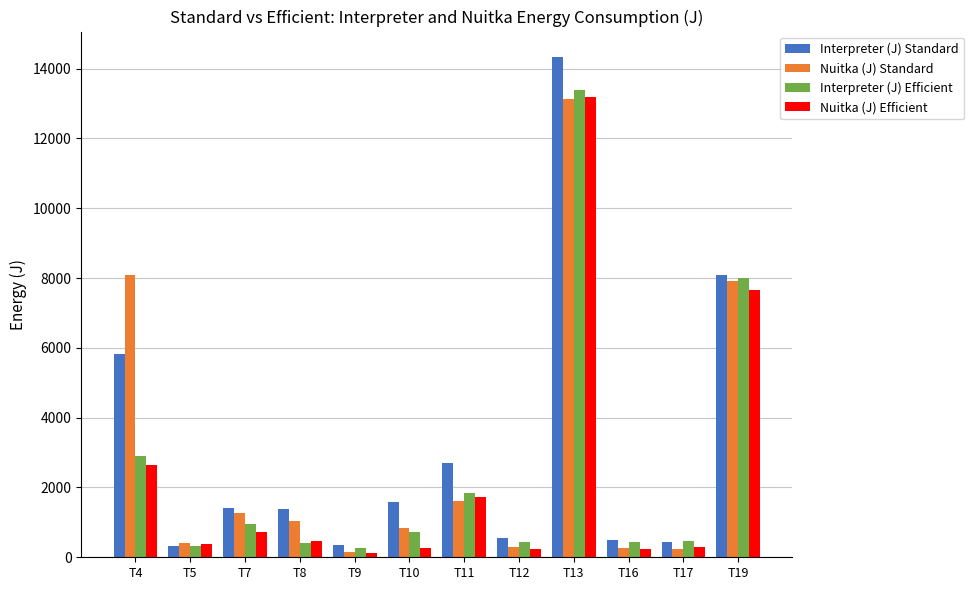

What are all the series names shown in the legend?

Interpreter (J) Standard, Nuitka (J) Standard, Interpreter (J) Efficient, Nuitka (J) Efficient